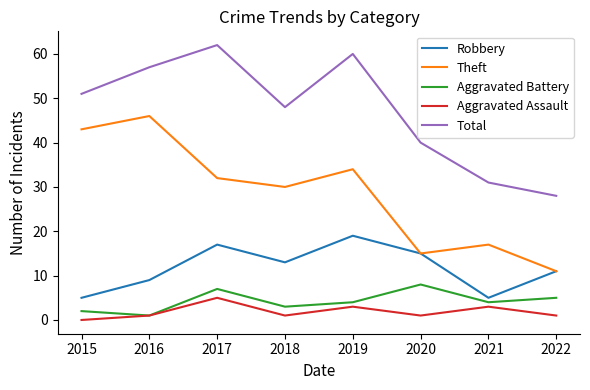

What is the difference between the highest and lowest values at 2021?

28